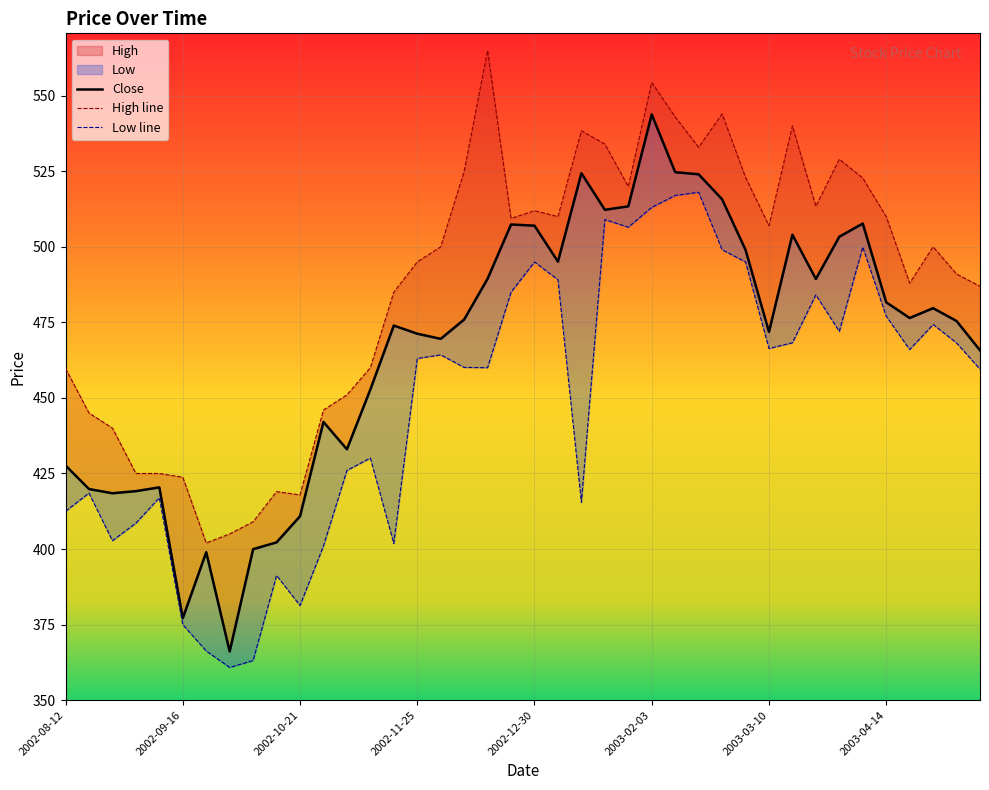

What is the maximum value shown in the chart?

565.0